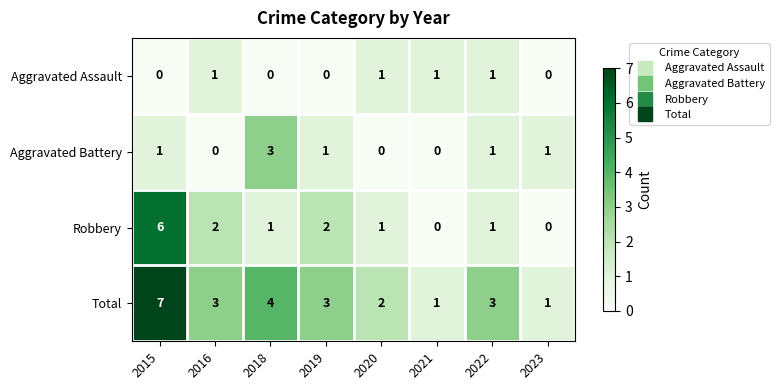

Count the Total values in the range 2 to 4.

5